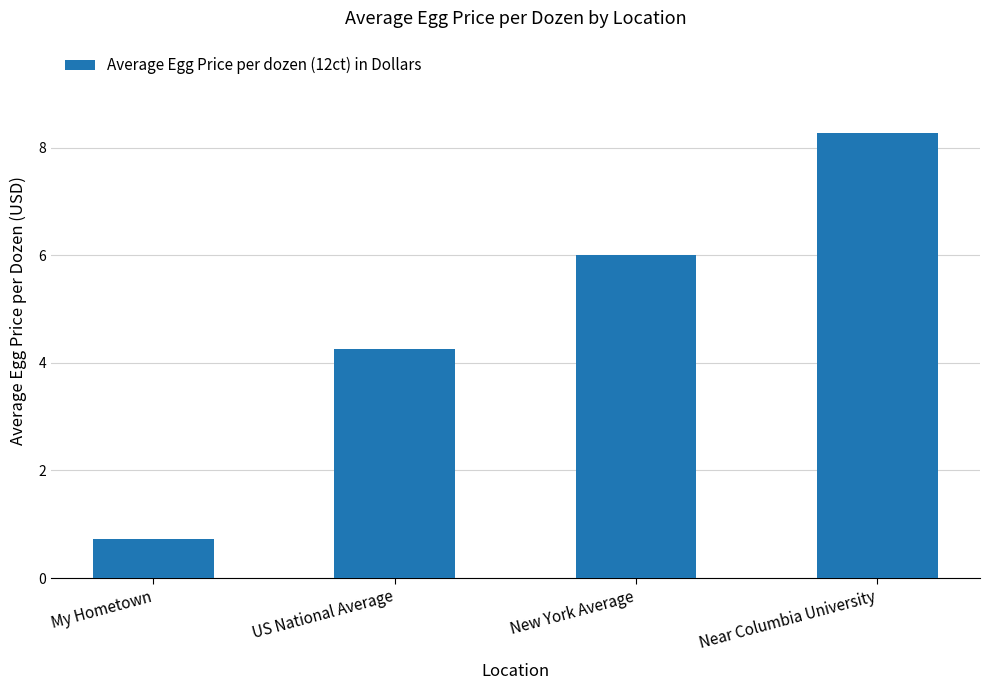

What is the maximum value shown in the chart?

8.3